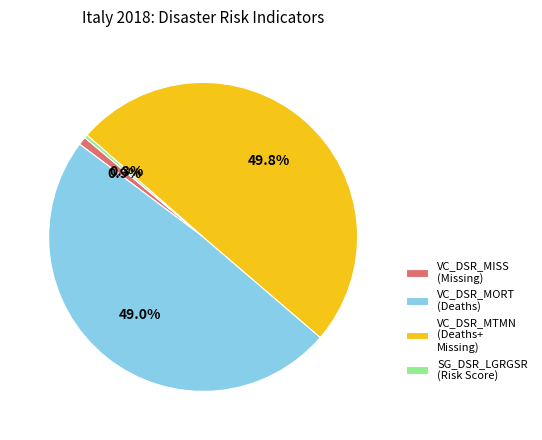

What is the smallest slice in the pie chart?

SG_DSR_LGRGSR (Risk Score)